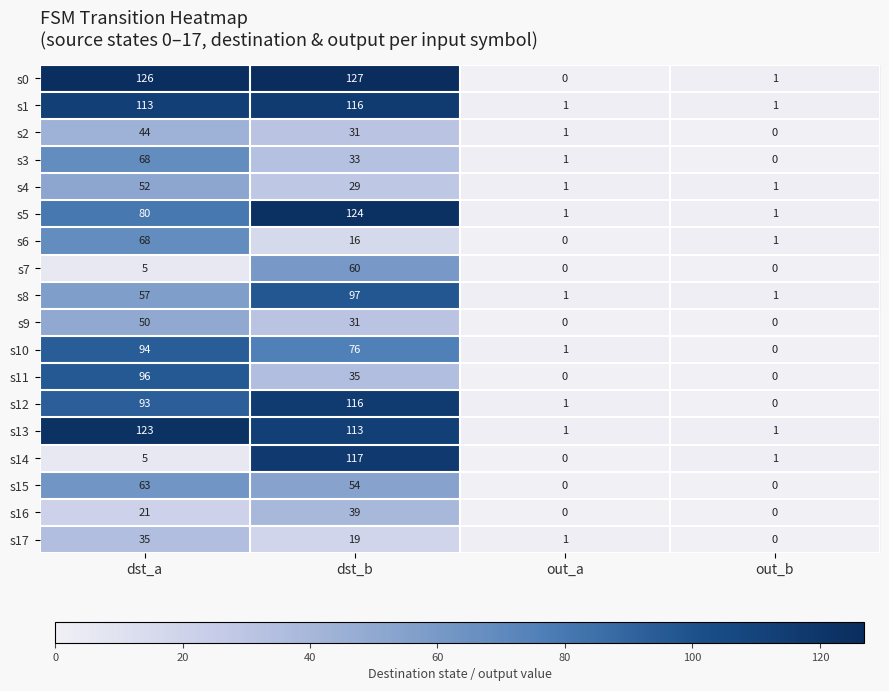

What is the total value across all series at out_b?

8